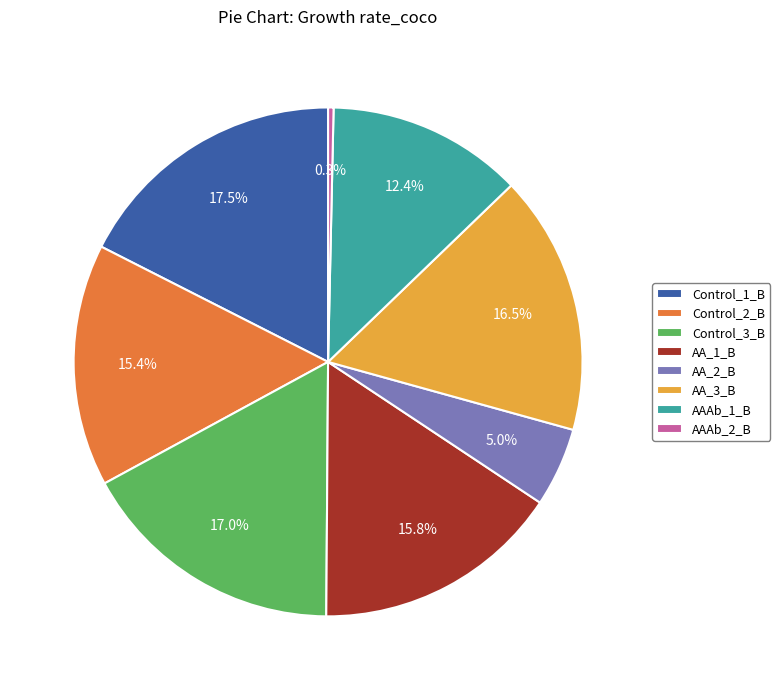

Is there a majority slice in this chart?

No